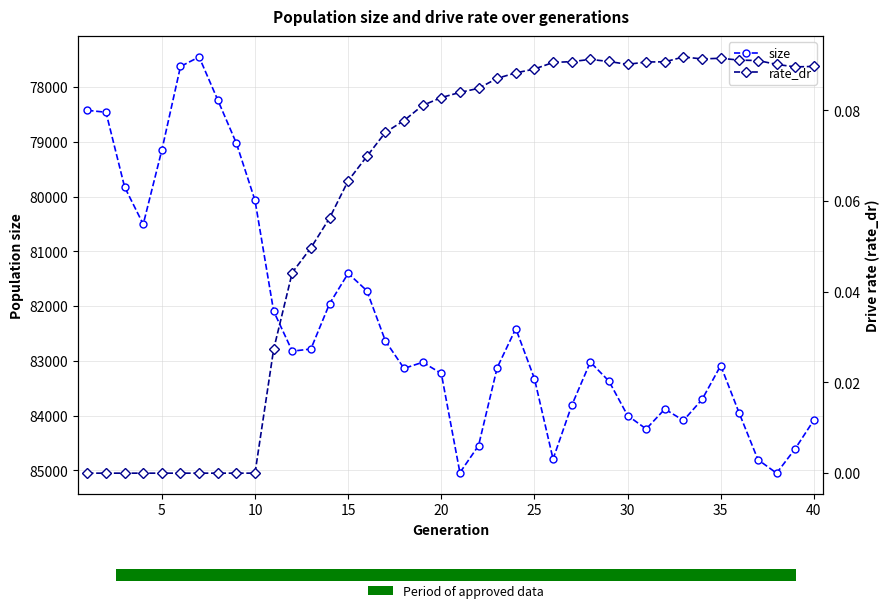

What is the highest value of the size series?

85049